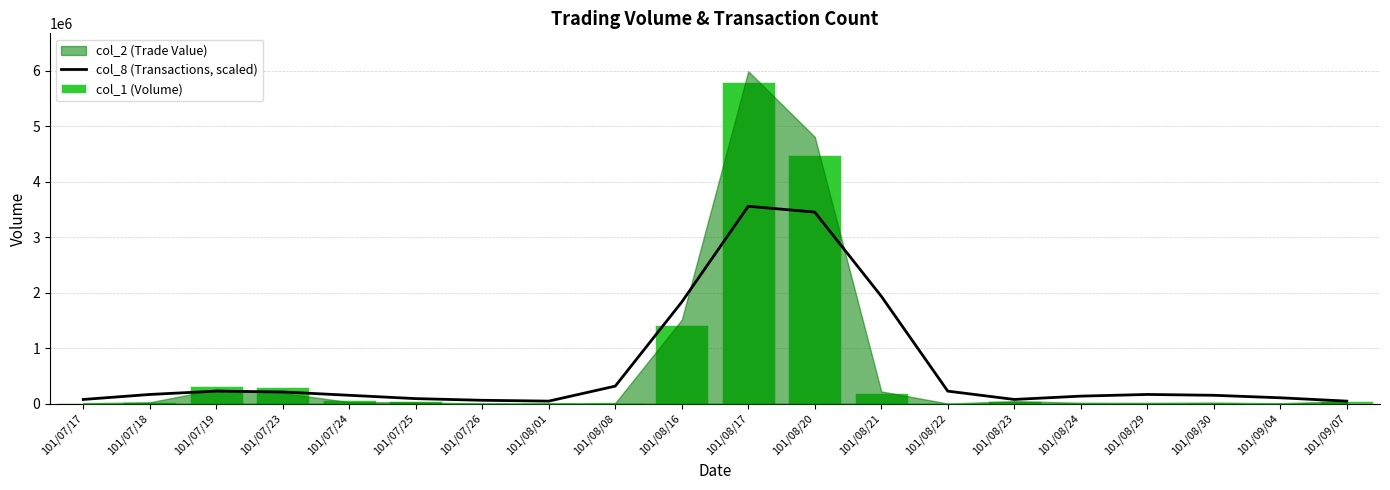

Which category has the highest value in the col_8 (Transactions, scaled) series?

101/08/17